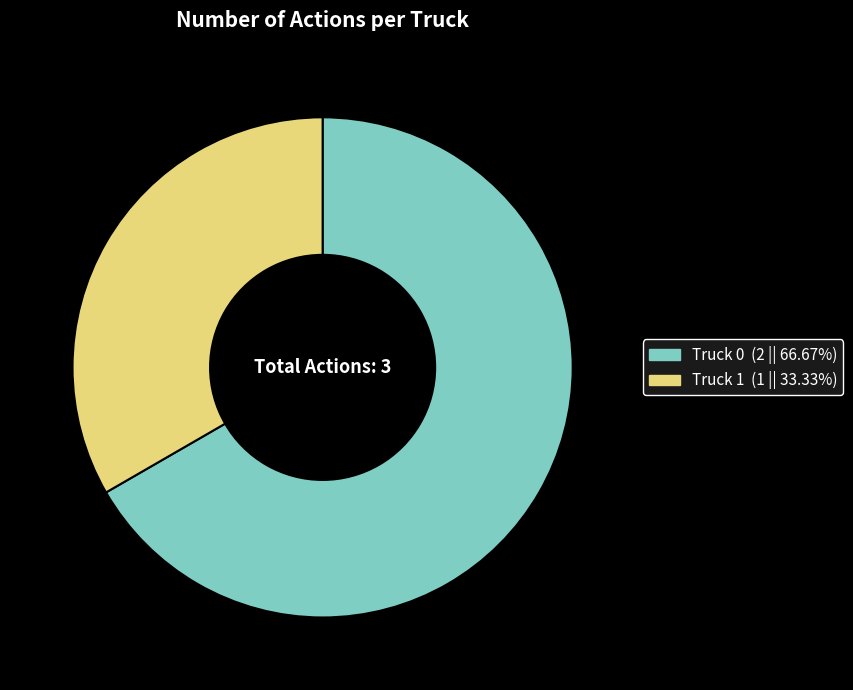

What is the ratio of the value at Truck 1 to the value at Truck 0?

0.5